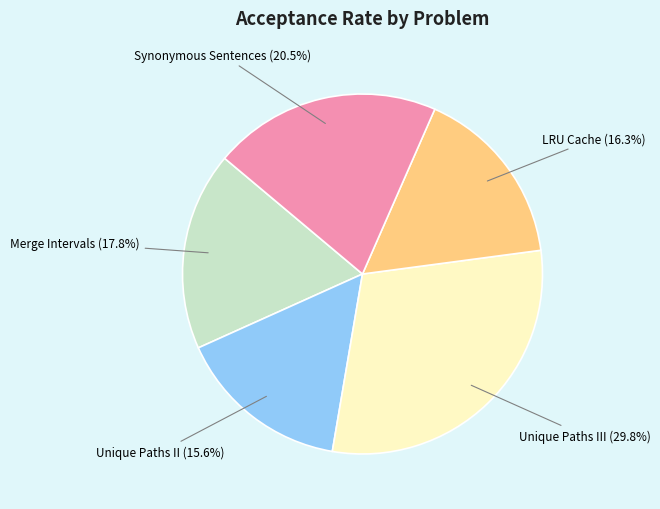

Does any single category account for the majority?

No